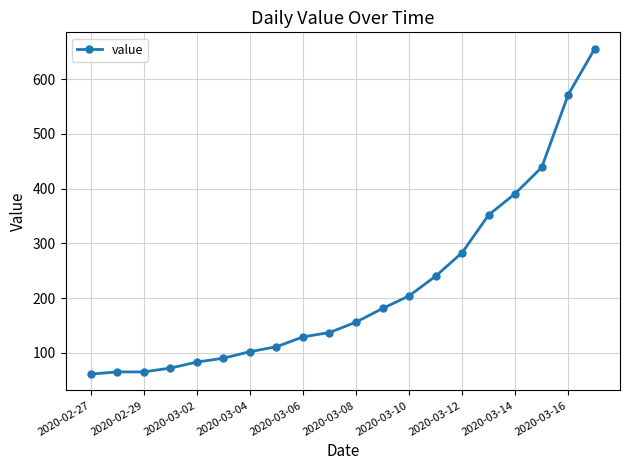

What is the sum of all values?

4389